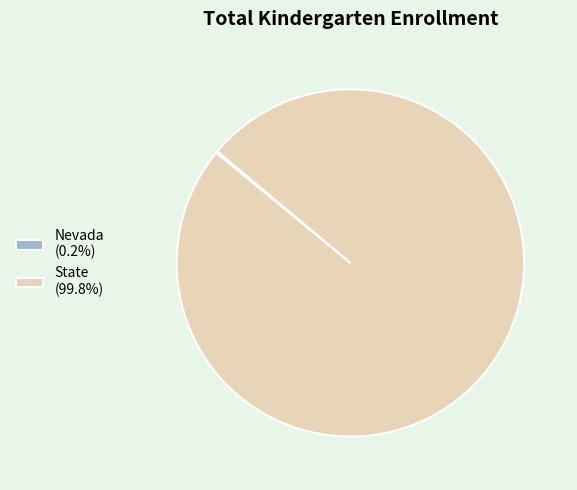

Is there a majority slice in this chart?

Yes